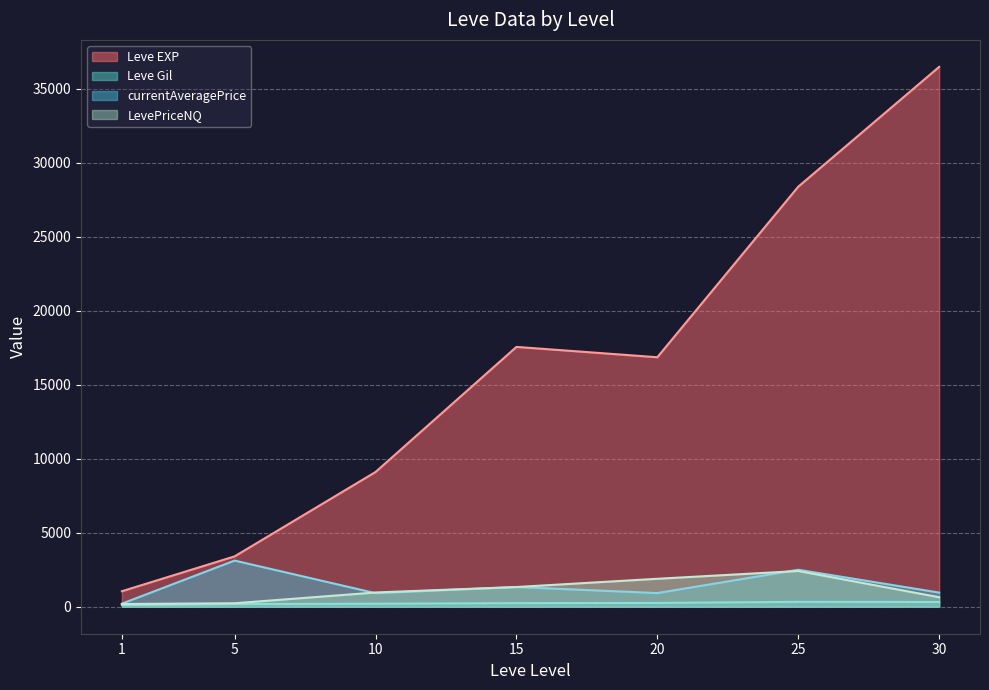

What is the minimum value for Leve EXP?

1048.0